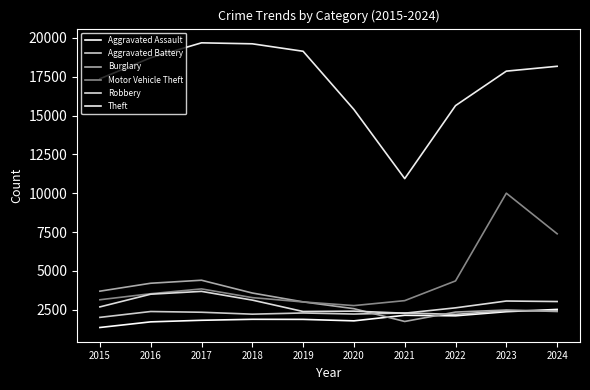

Count the number of categories in the chart.

10